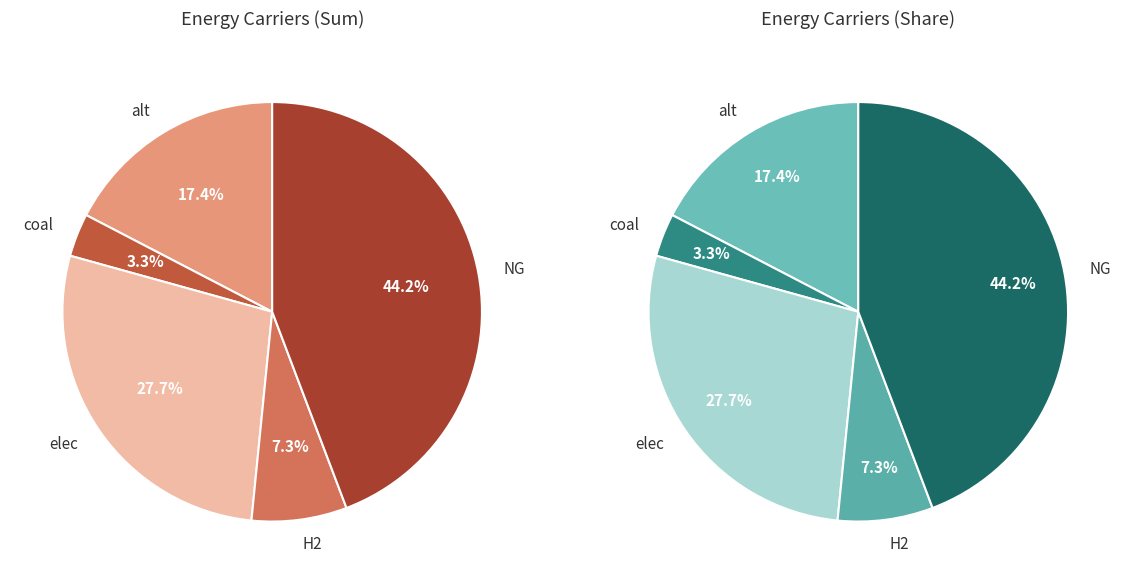

Does NG represent more than half of the total?

No